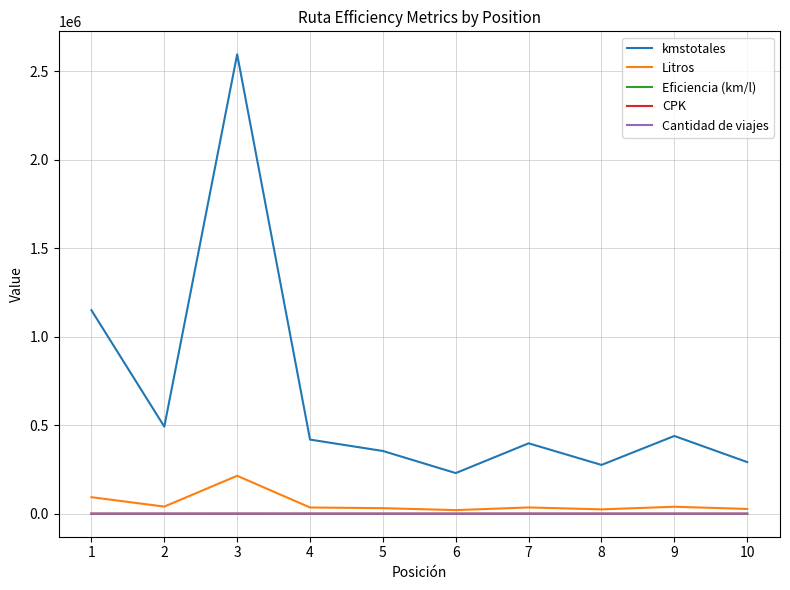

True or false: kmstotales and CPK cross at least once.

False